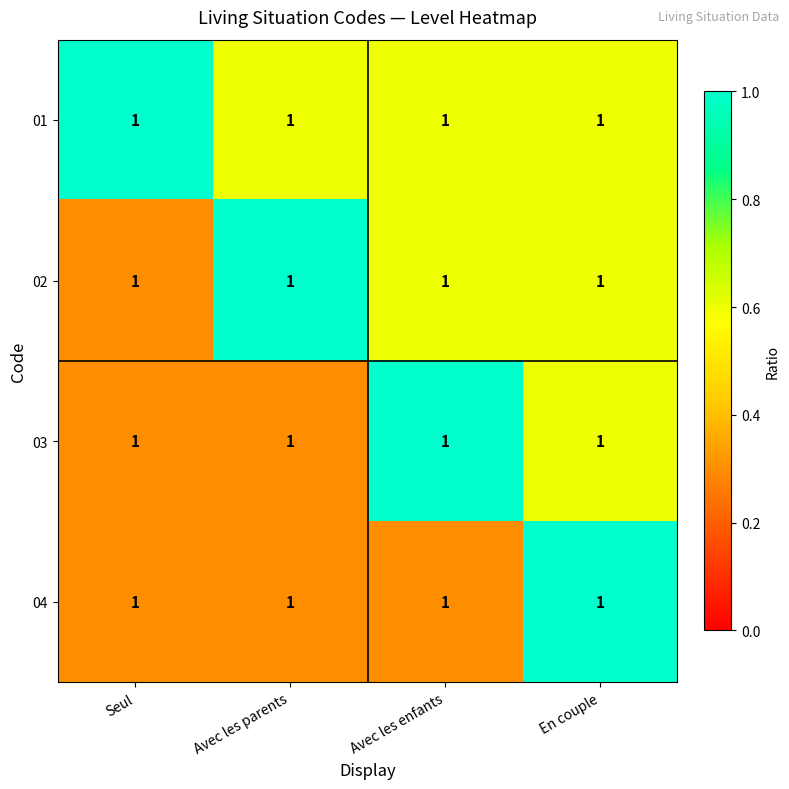

What is the difference between the 03 values at Seul and En couple?

0.3